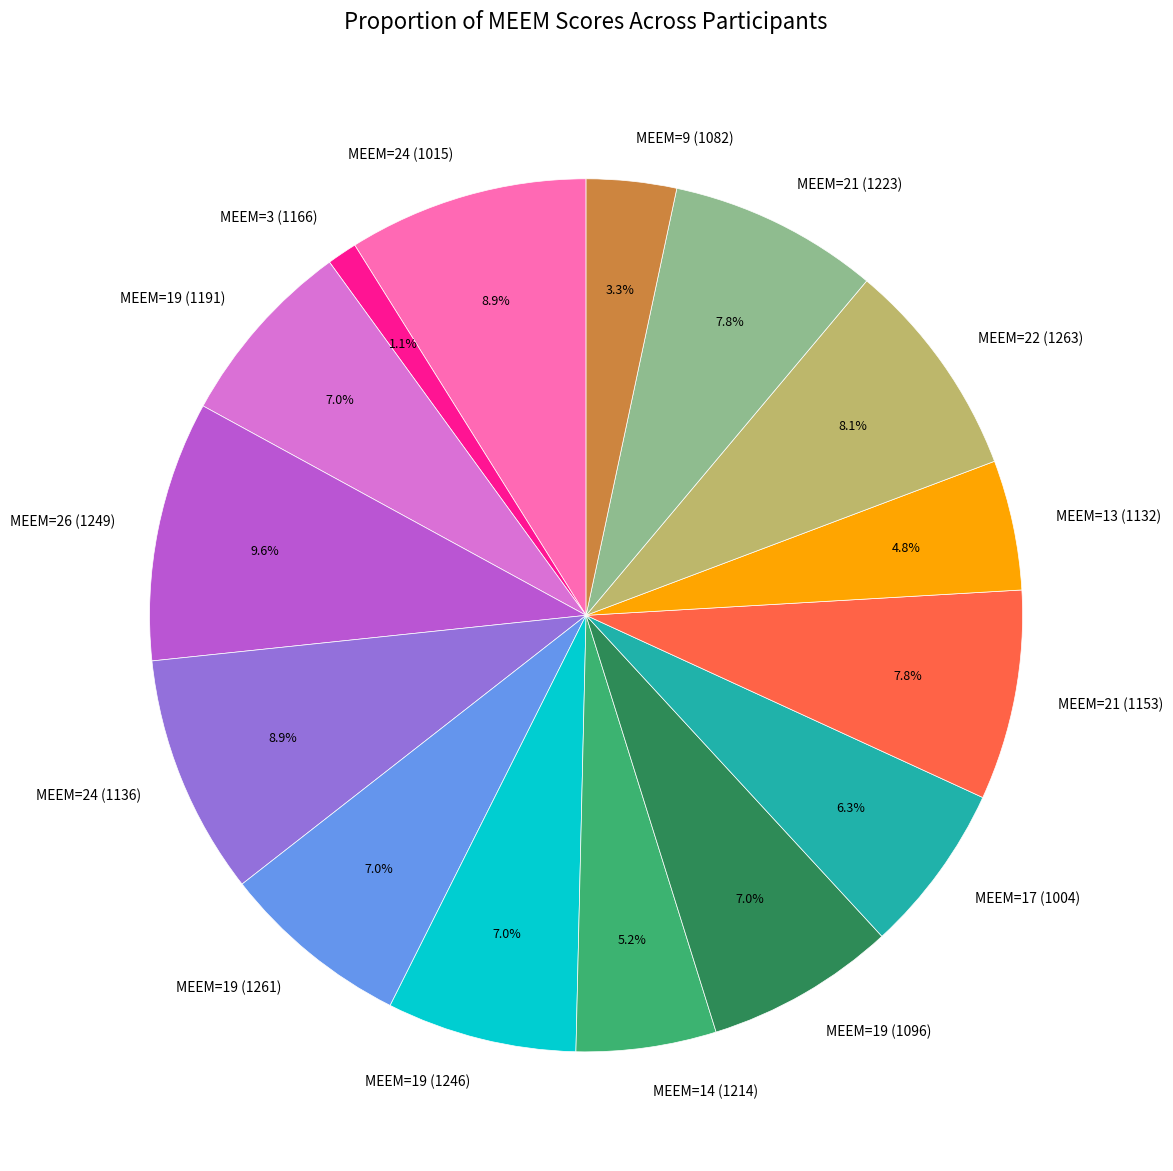

Does MEEM=9 (1082) account for over 50% of the chart?

No